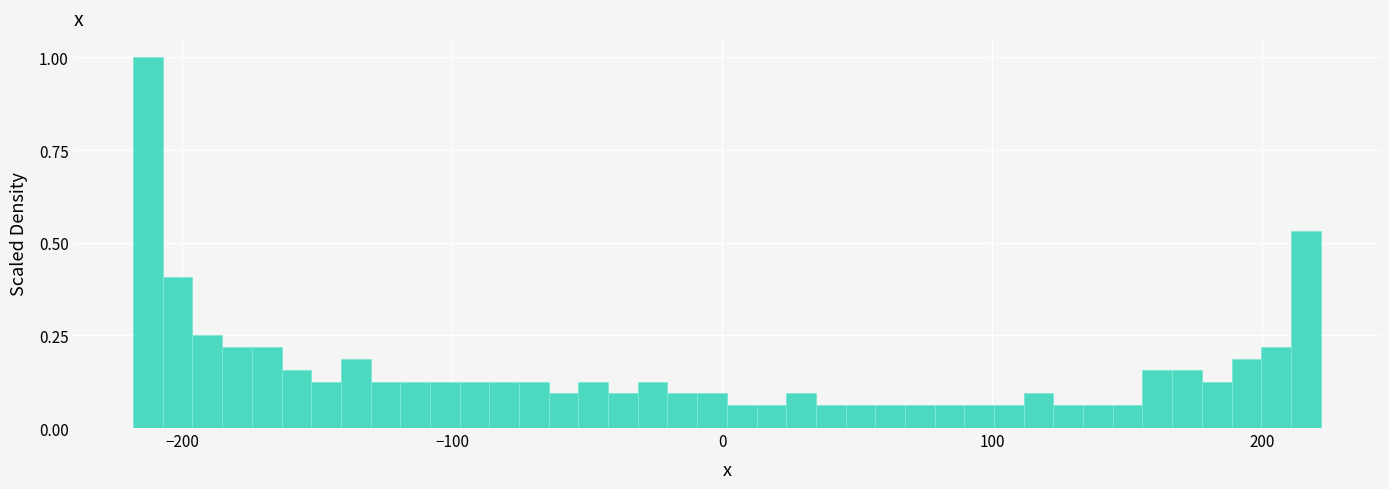

Around what value on the x-axis is the tallest bar? Give the approximate position of its centre, as read against the axis.

-210